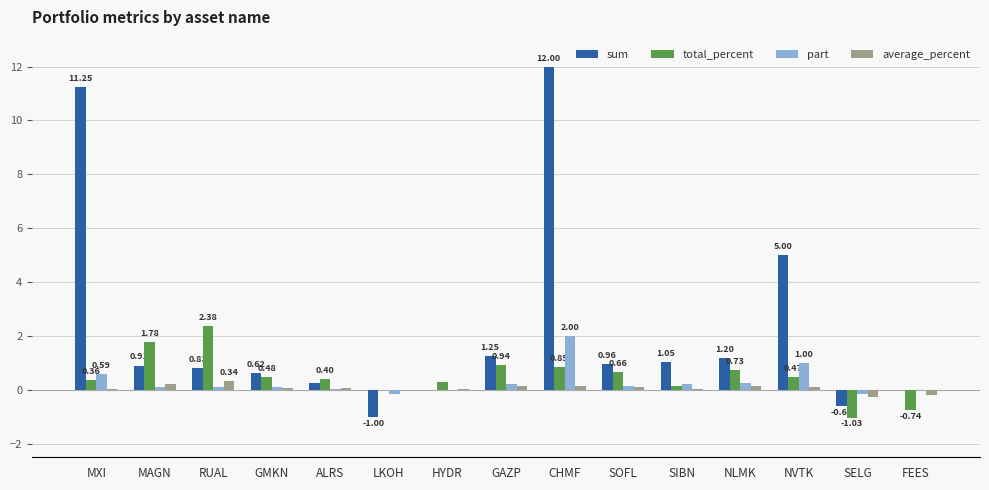

Is the value of total_percent at GMKN greater than the value of sum at FEES?

Yes